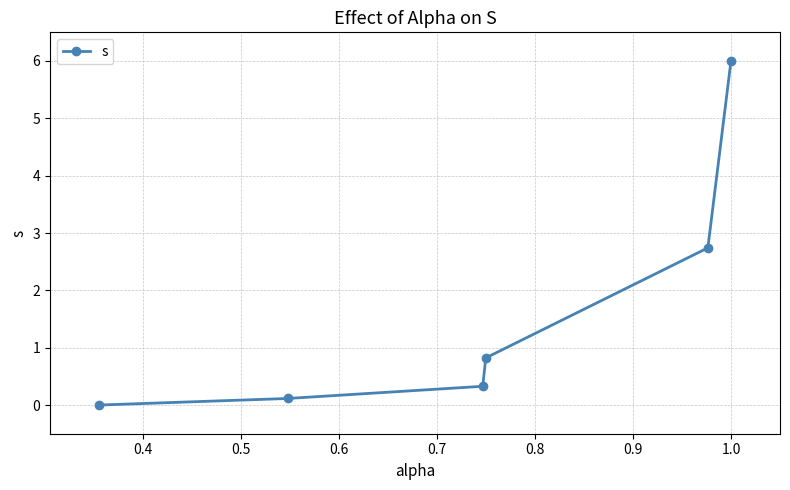

True or false: there are more than 2 points higher than both neighbors.

False